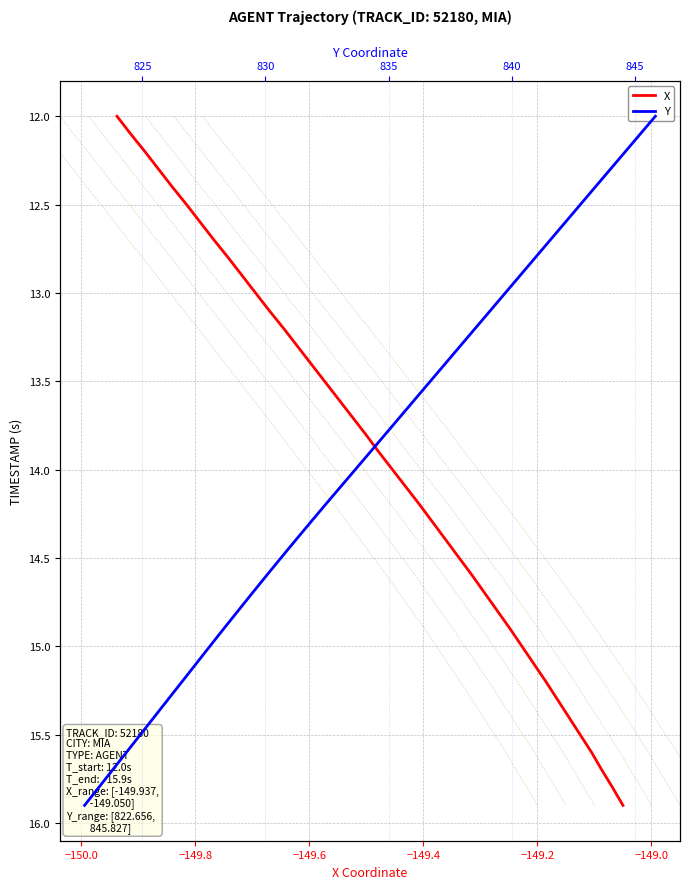

How many lines are shown in the chart?

2